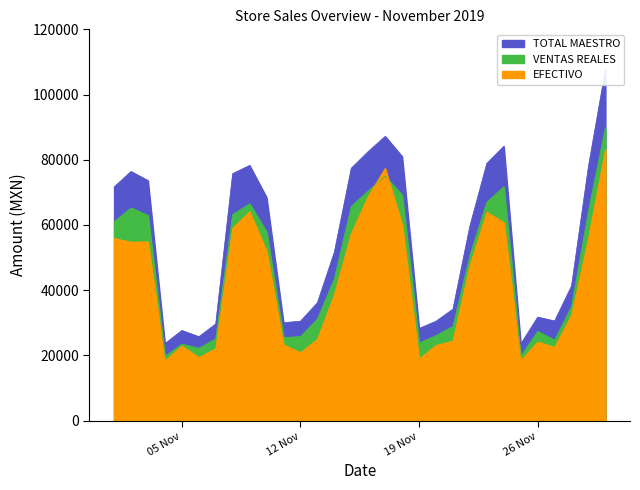

At which label does VENTAS REALES reach its peak?

2019-11-30